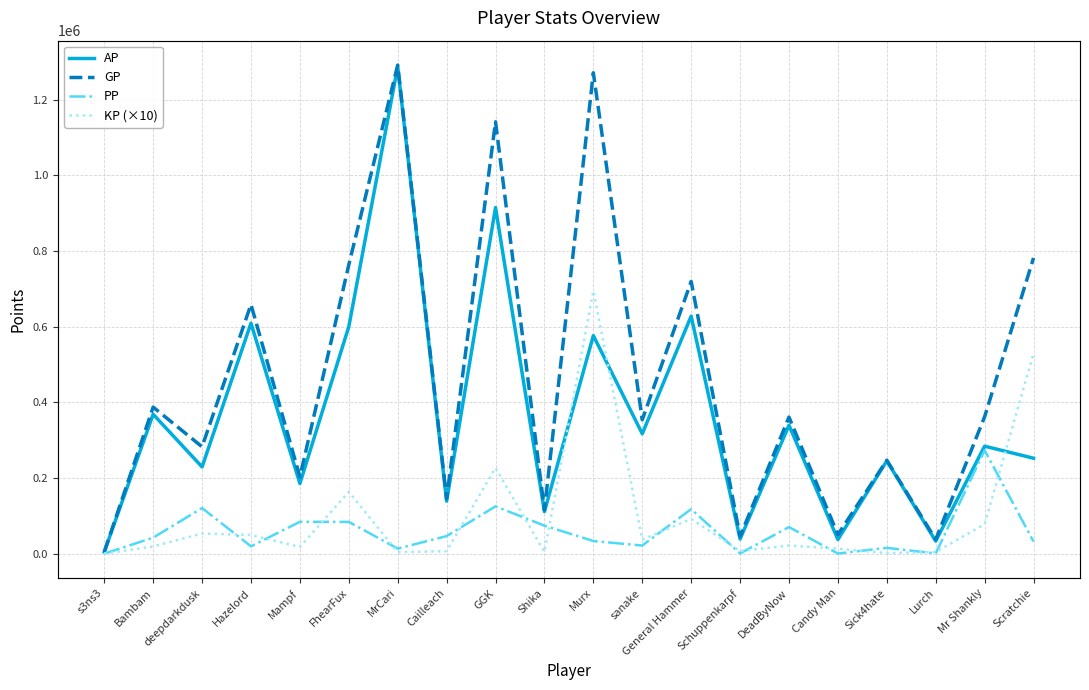

Where is KP (×10) nearest to the value 347436?

GGK